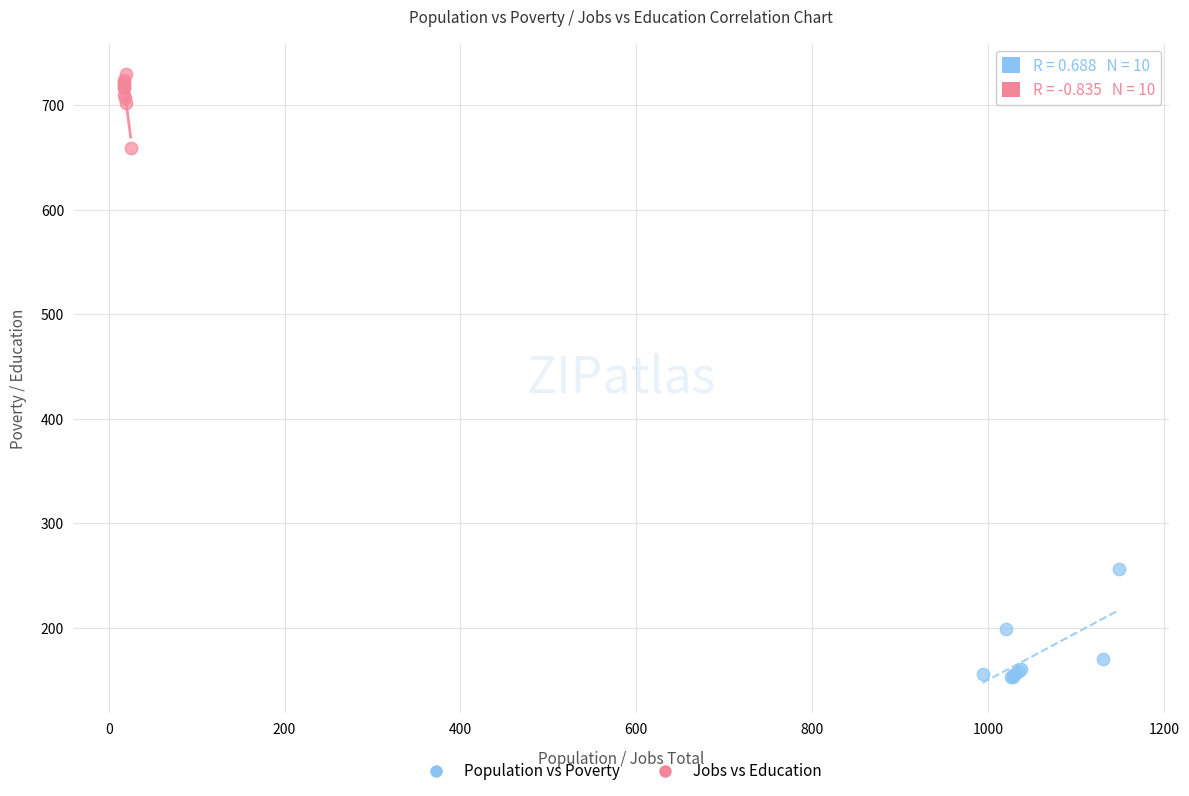

Which series contains the highest Y value?

Jobs vs Education